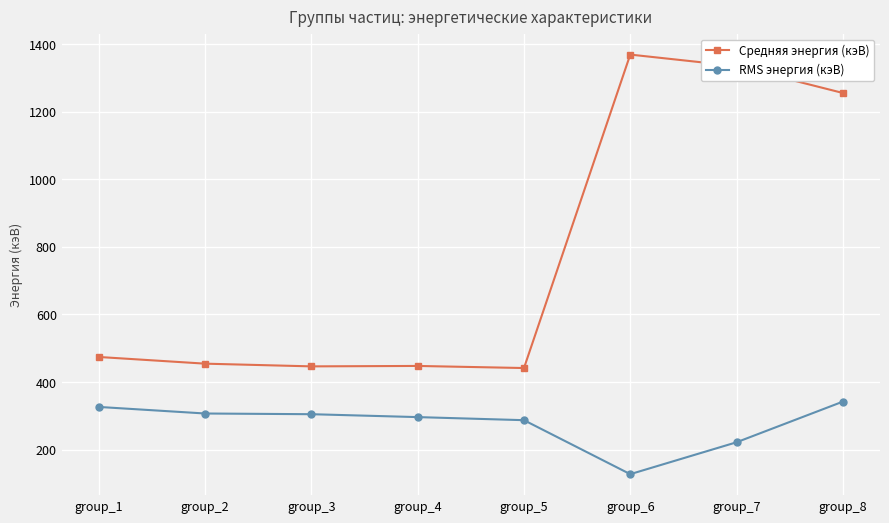

Does the chart have visible grid lines?

Yes